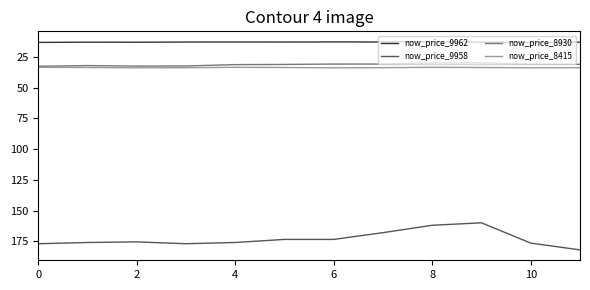

Which series has the largest total across all categories?

now_price_9958